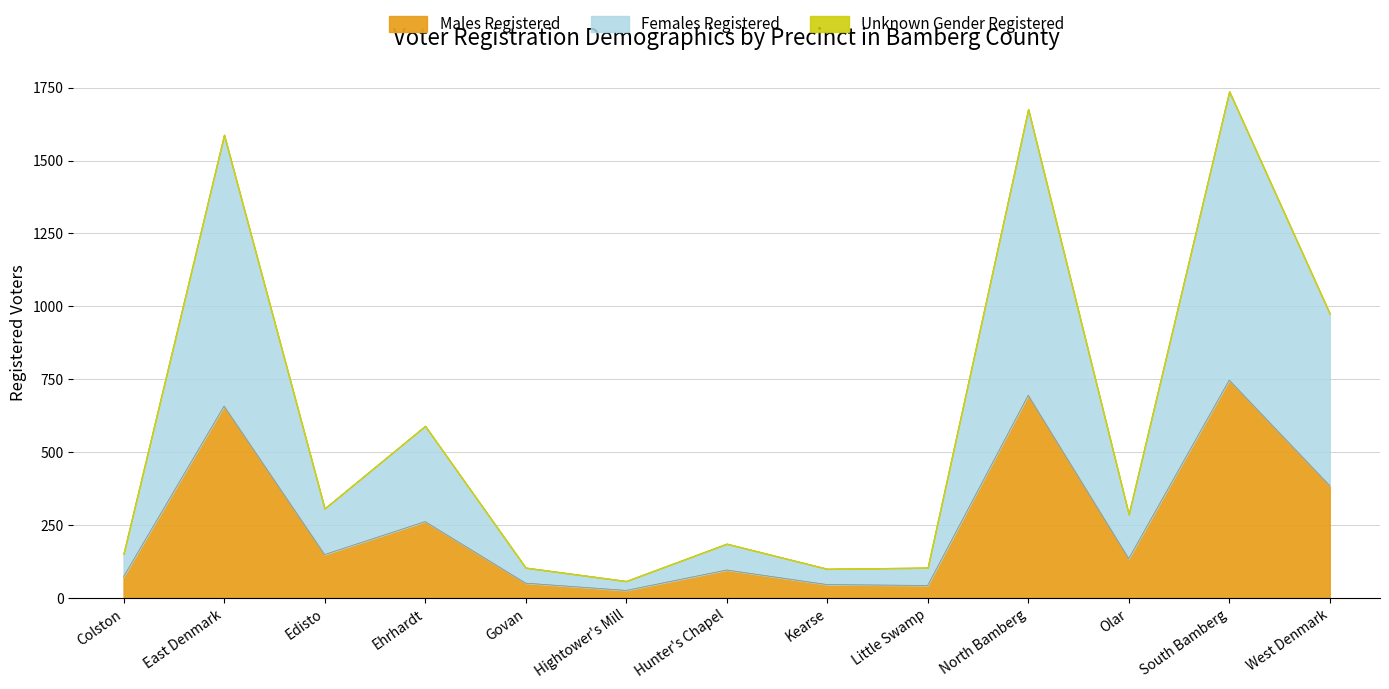

True or false: Males Registered has a value of 695 at North Bamberg.

True